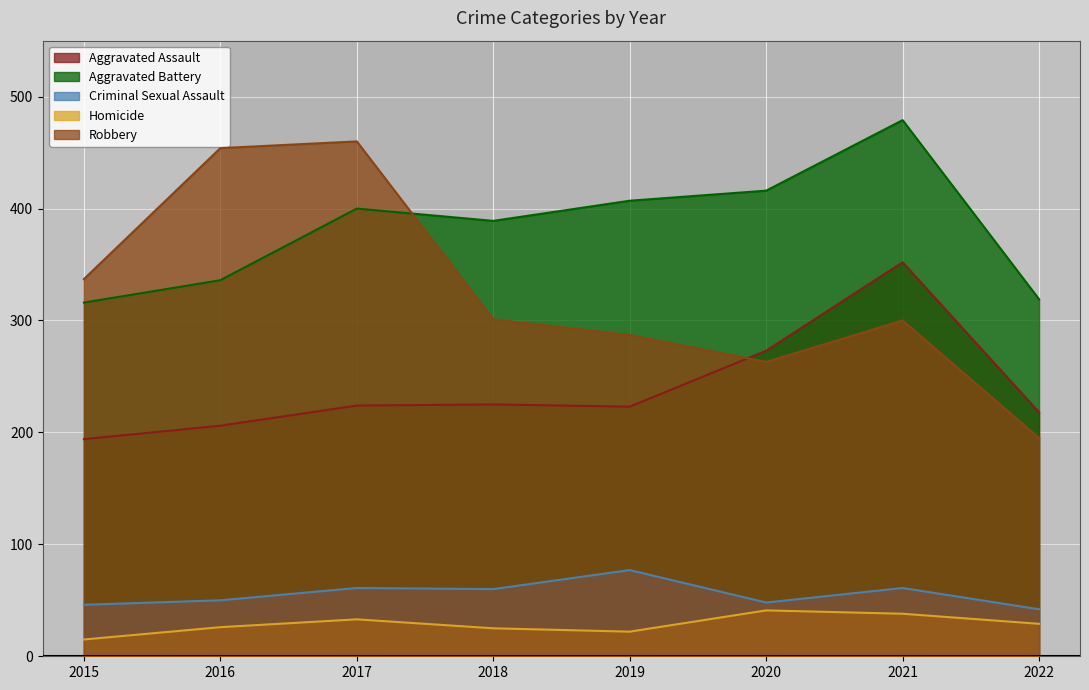

At which category does the chart reach its minimum across all series?

2015